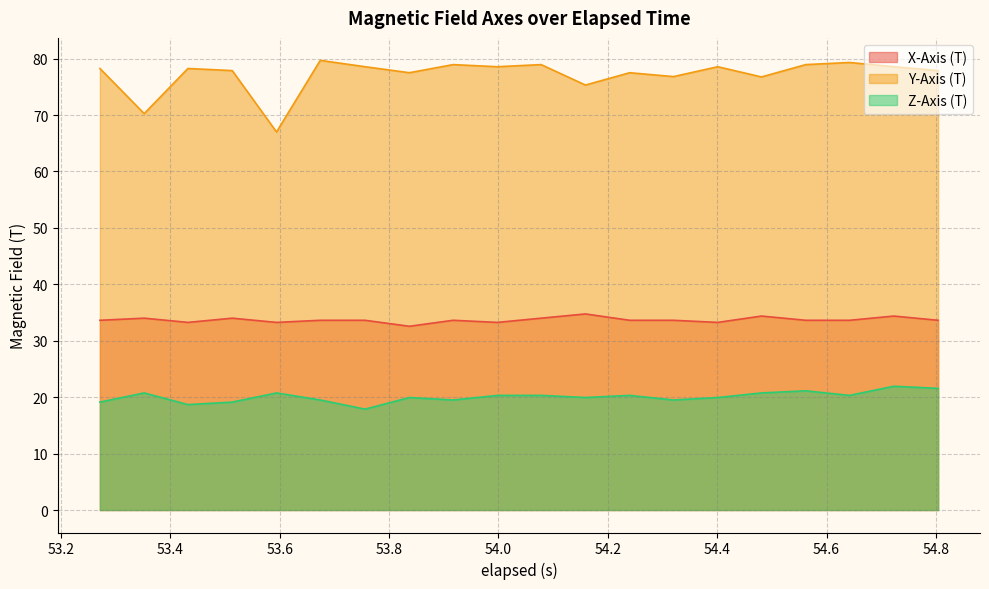

True or false: Z-Axis (T) and X-Axis (T) intersect in this chart.

False